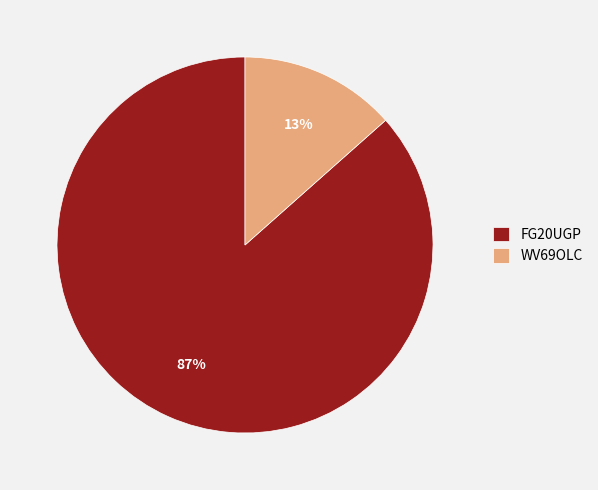

To the nearest percent, what percentage of the pie is FG20UGP?

87%